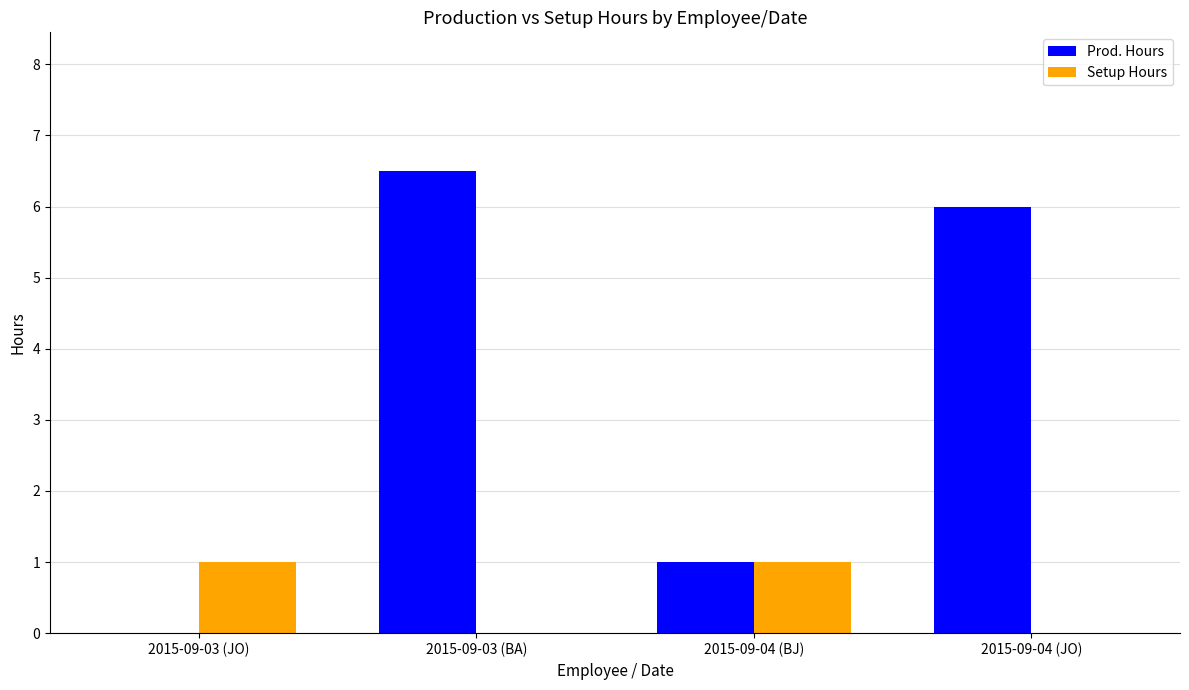

How many Setup Hours values are between 0 and 1?

4